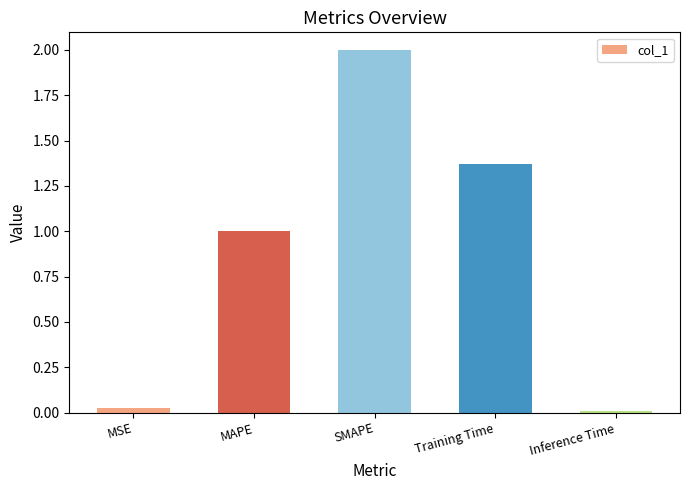

At which category does the chart reach its minimum across all series?

Inference Time